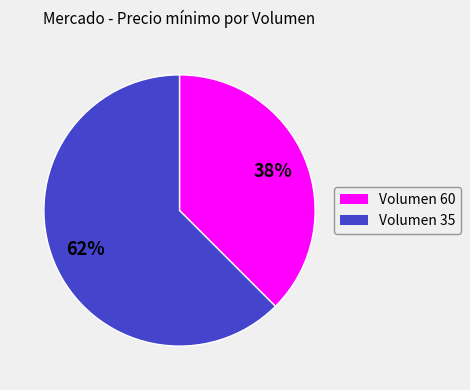

Is there a majority slice in this chart?

Yes